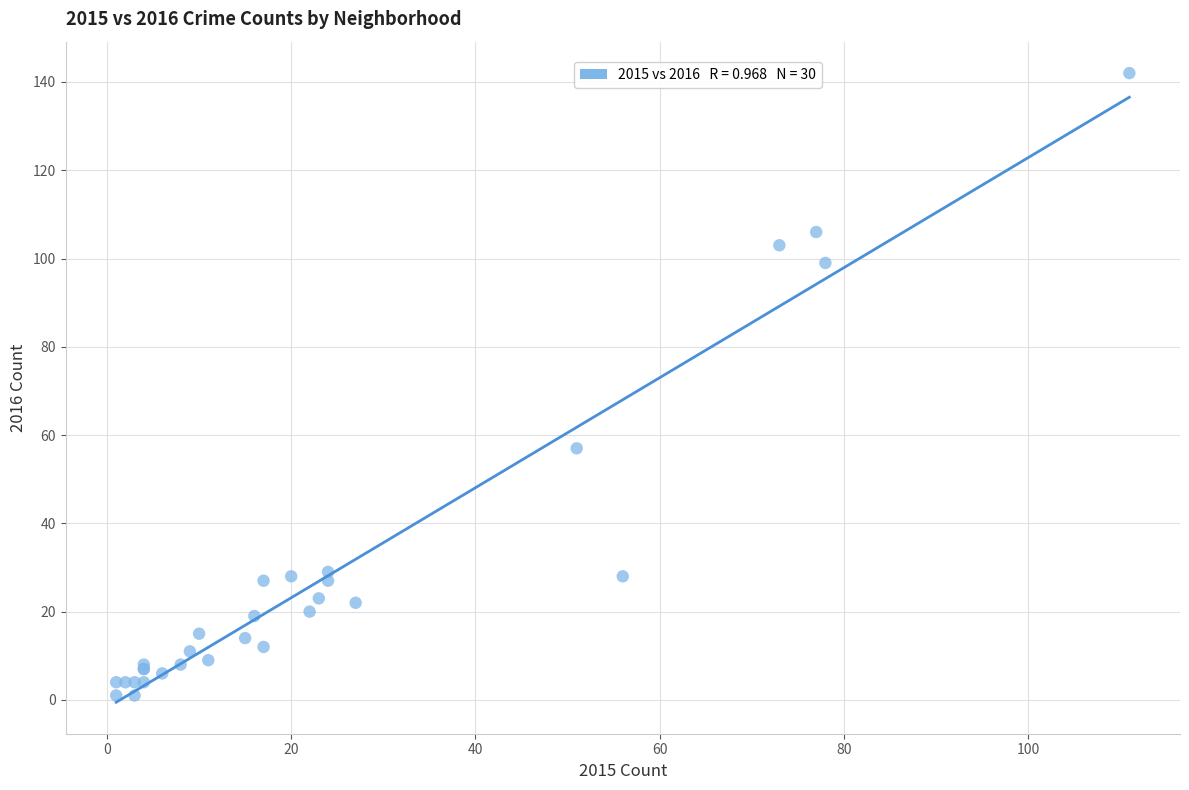

What Y value in the scatter plot is closest to 71?

57